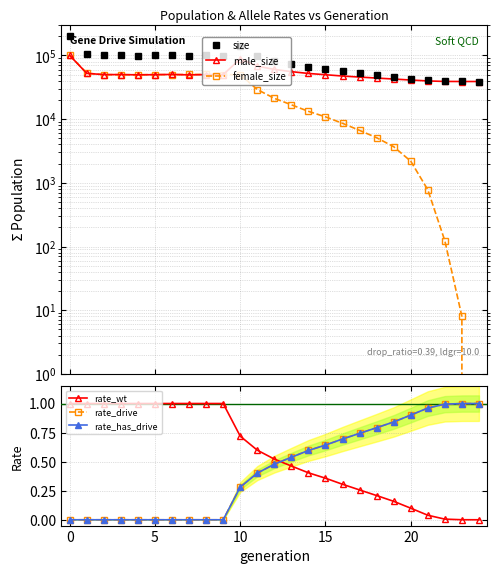

True or false: rate_drive has a value of 0.5 at 10.

False